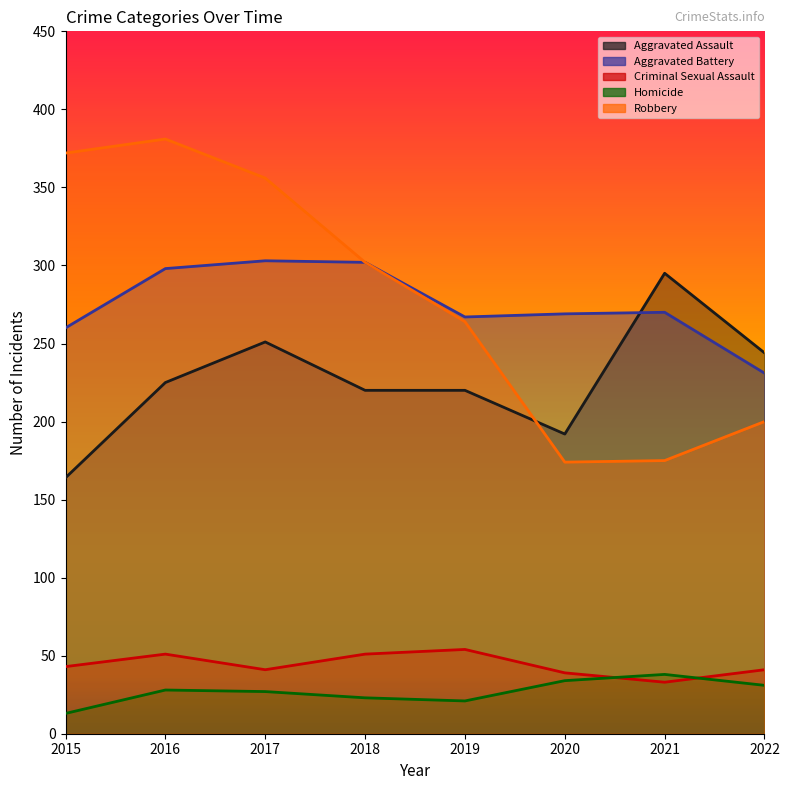

Rank the categories by Criminal Sexual Assault value from highest to lowest.

2019, 2016, 2018, 2015, 2017, 2022, 2020, 2021